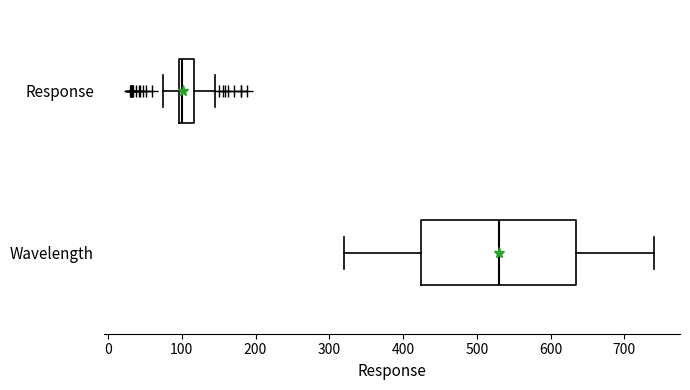

Comparing the boxes themselves (not the whiskers), which one is the widest?

Wavelength